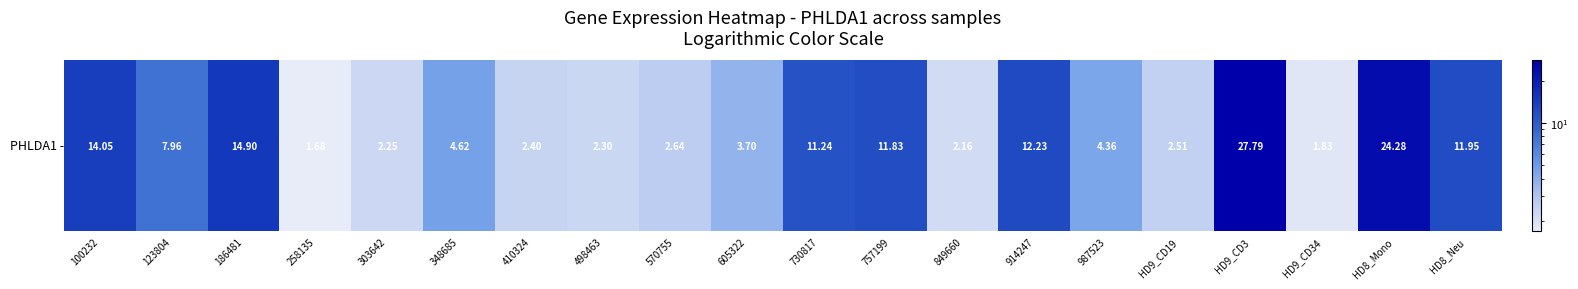

Reading right to left, what are all the values shown in this chart?

11.9	24.3	1.8	27.8	2.5	4.4	12.2	2.2	11.8	11.2	3.7	2.6	2.3	2.4	4.6	2.2	1.7	14.9	8.0	14.1